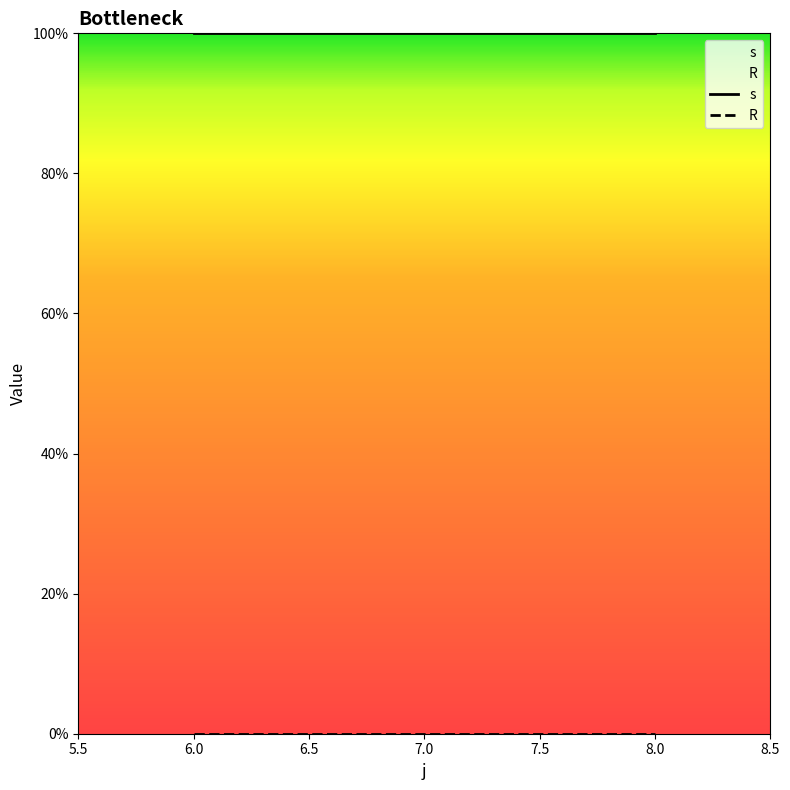

List the series in order of their overall mean, highest first.

s, R